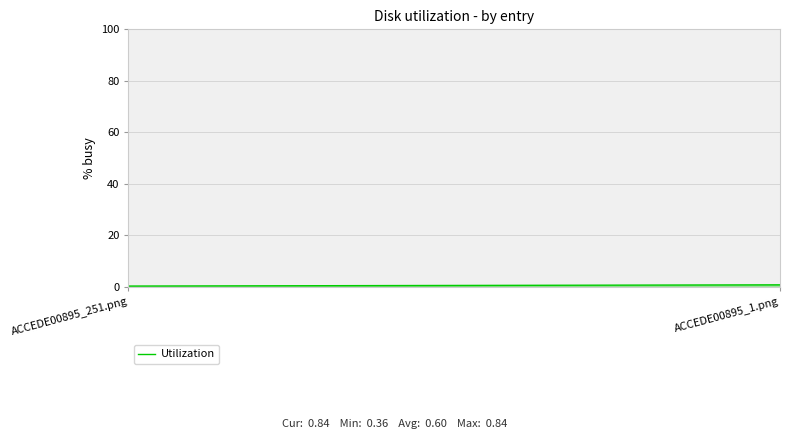

What is the change in value from ACCEDE00895_251.png to ACCEDE00895_1.png?

+0.5